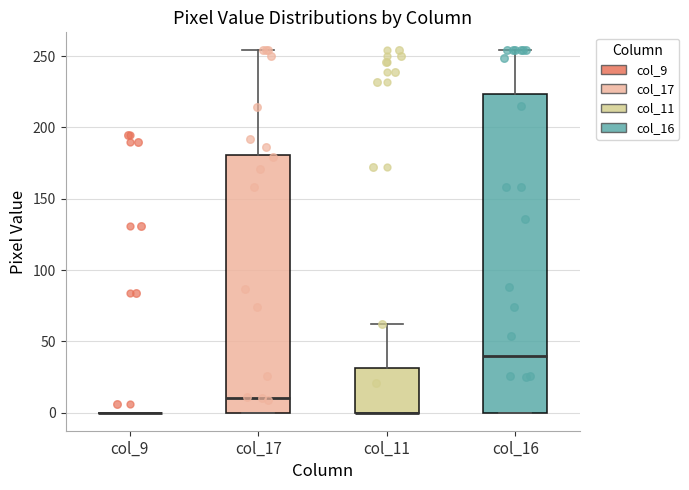

Which box is the tallest, from its lower edge to its upper edge?

col_16